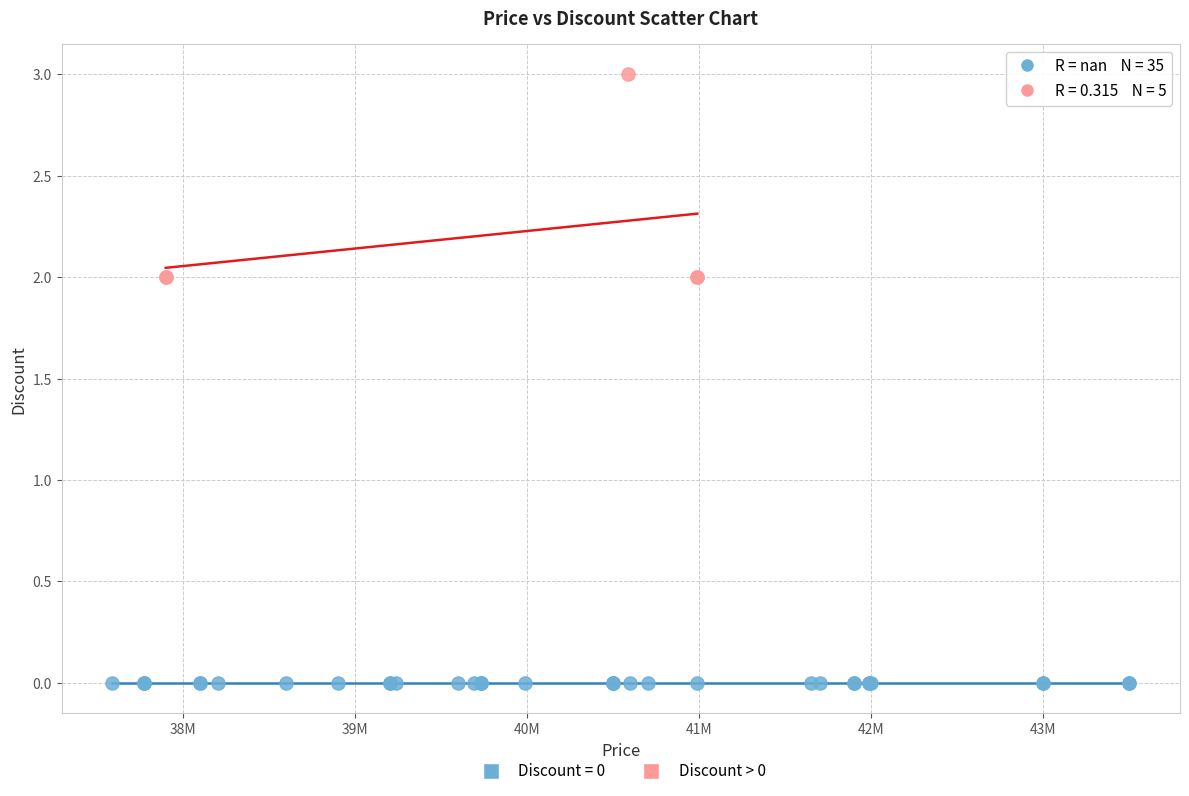

Which series contains the highest Y value?

Discount > 0